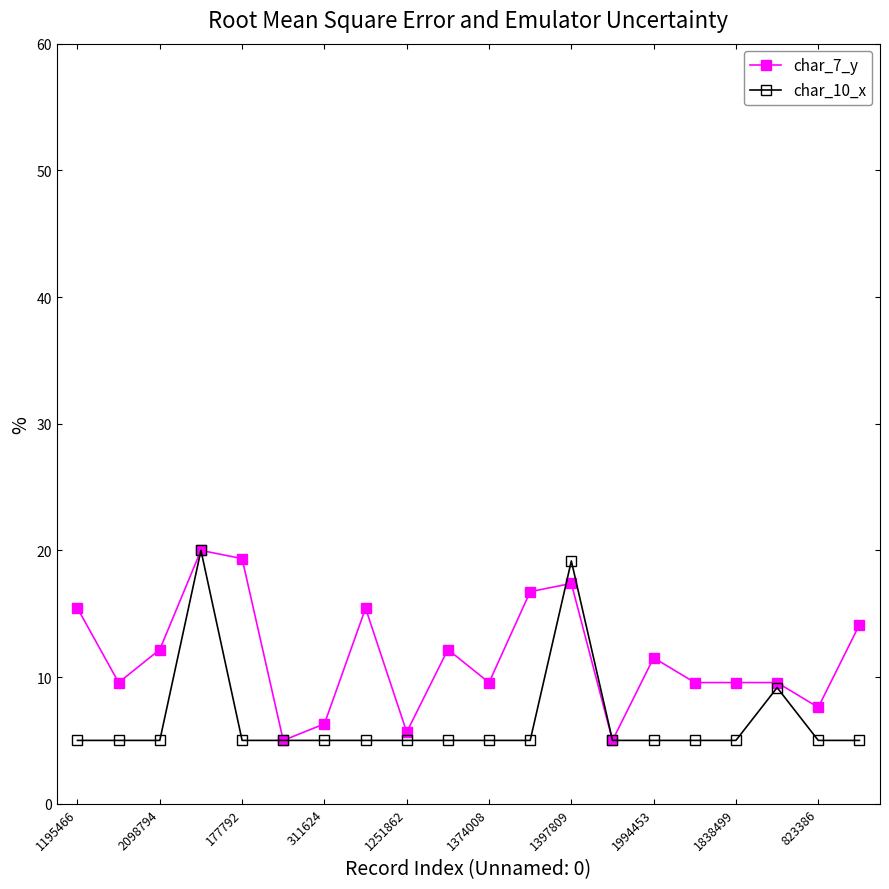

What is the average value of the char_7_y series?

11.6